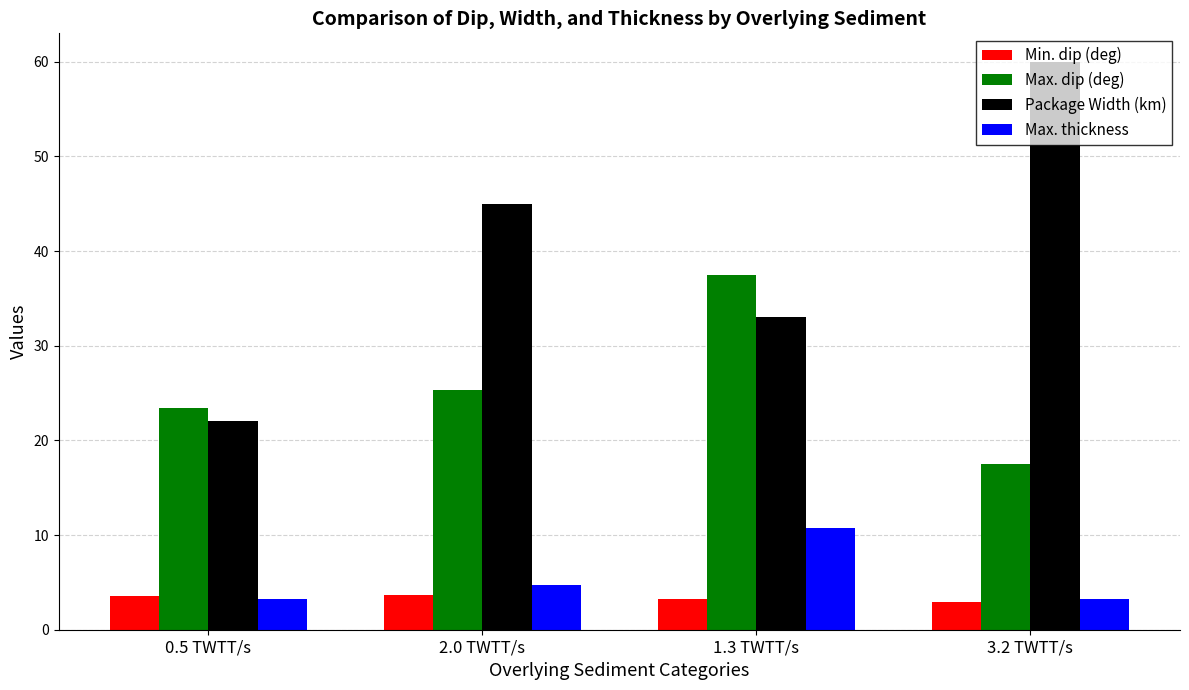

Where does the Max. thickness series first go above 4?

2.0 TWTT/s